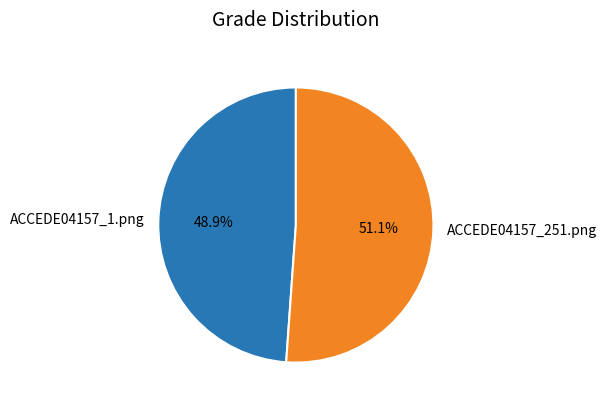

To the nearest percent, what is the combined percentage of ACCEDE04157_251.png and ACCEDE04157_1.png?

100%